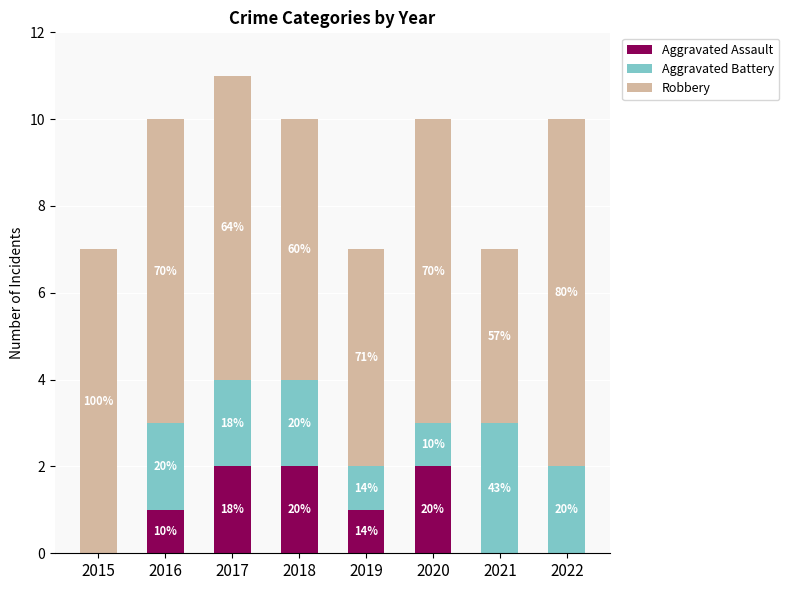

What is the difference between the second highest and minimum values in the Aggravated Battery series?

2